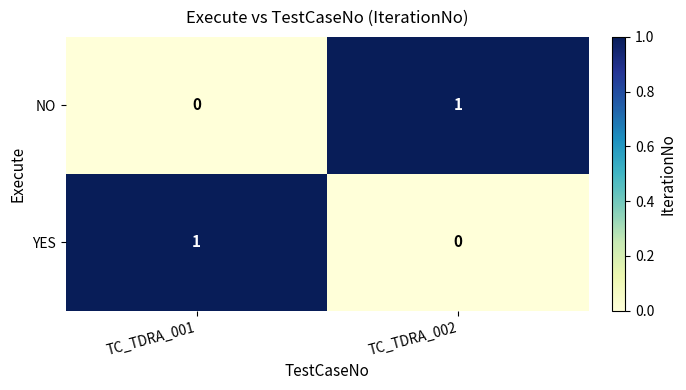

At which label is YES closest to 0?

TC_TDRA_002